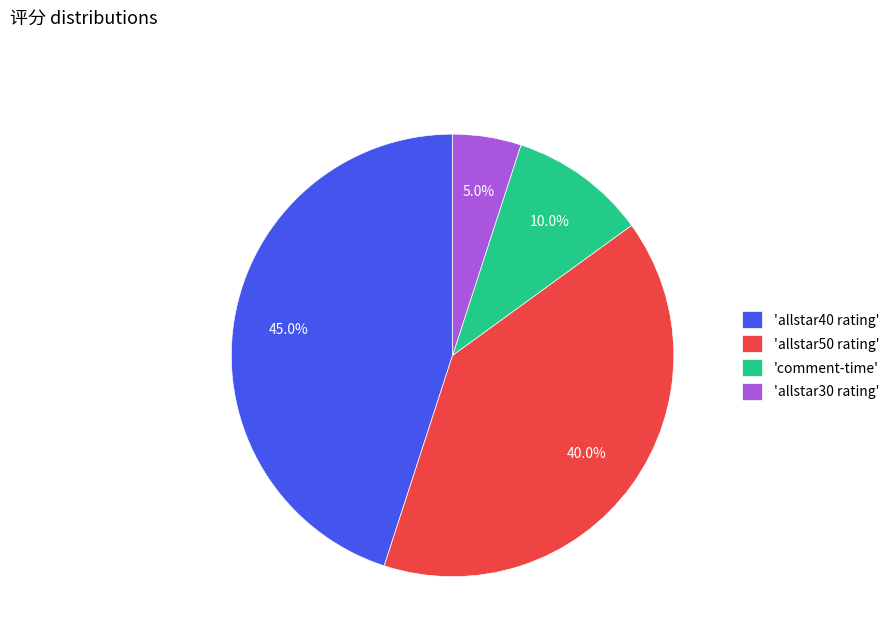

Count the number of slices in the pie.

4